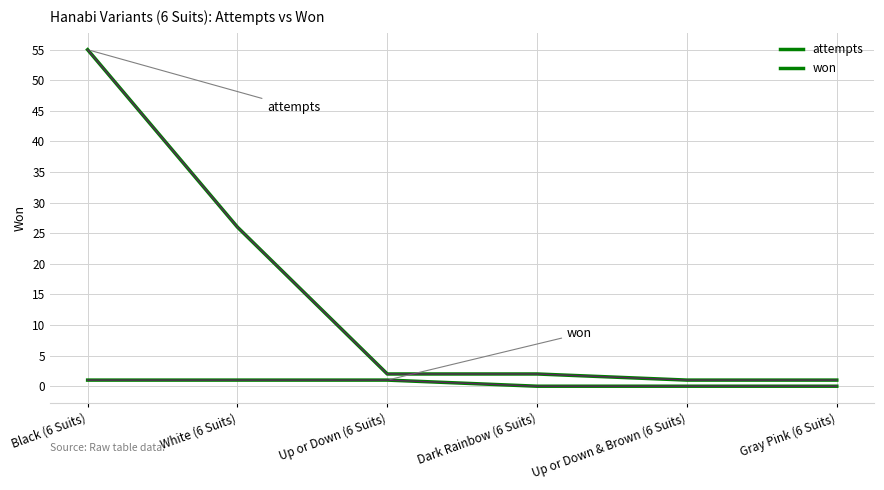

How many lines are shown in the chart?

2